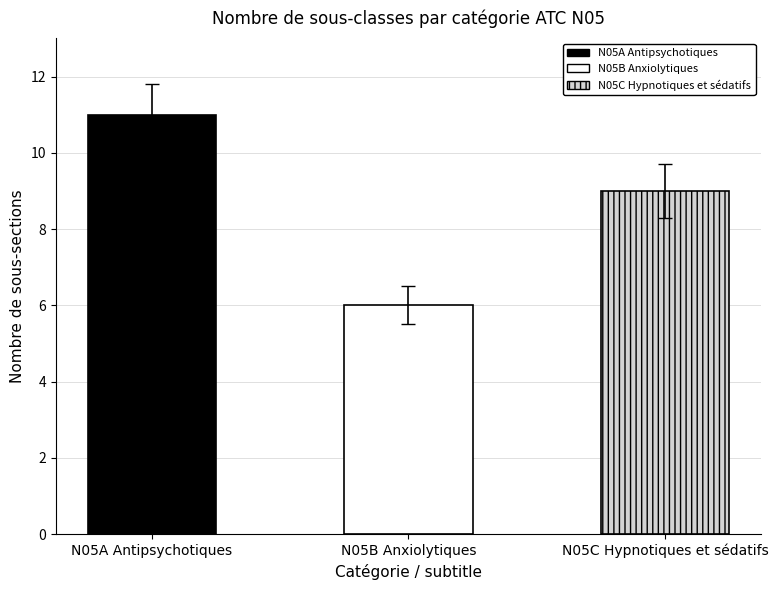

Is it true that the value at N05A Antipsychotiques is 5?

False